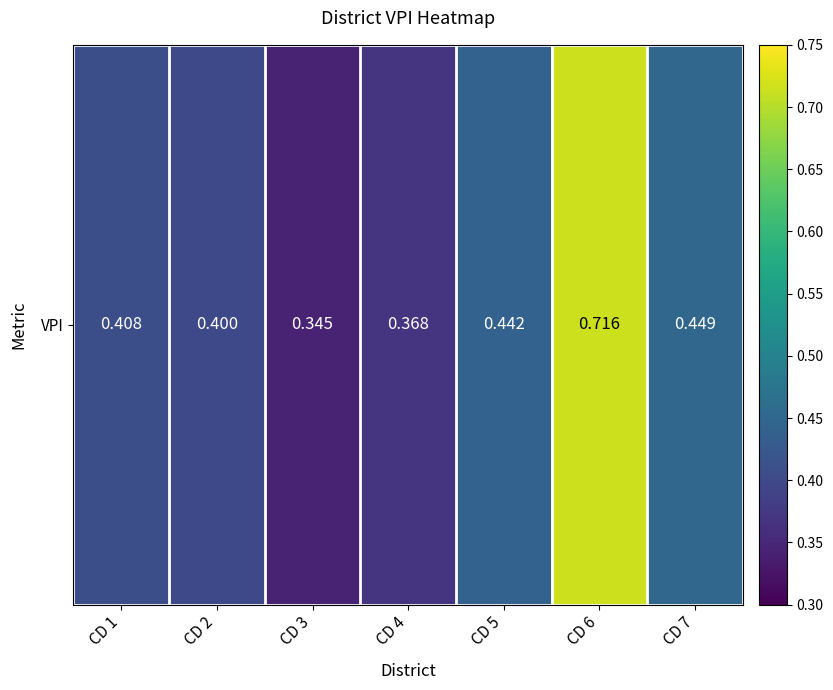

The chart shows a value of 0.4 at CD 5. True or false?

True